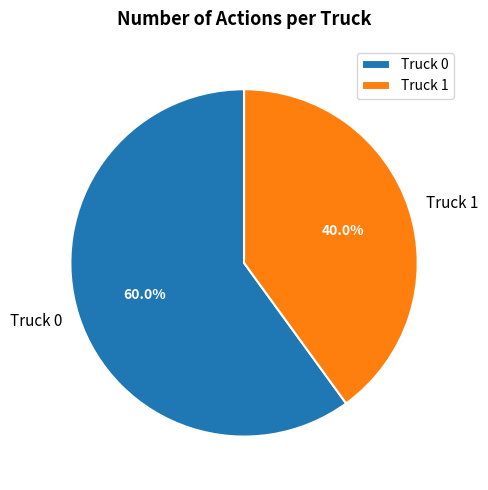

Is there a majority slice in this chart?

Yes